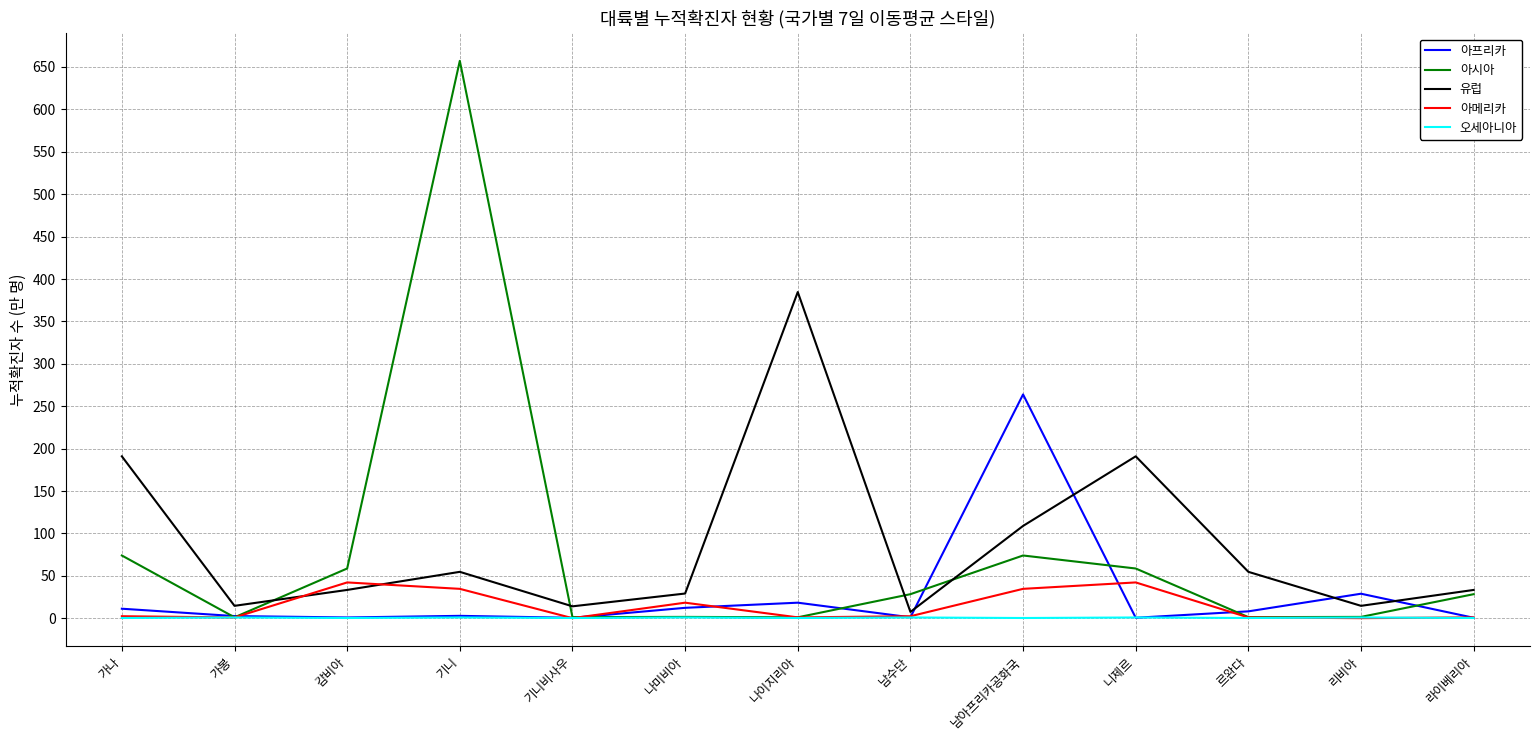

How many values in the 아메리카 series are below 2?

6